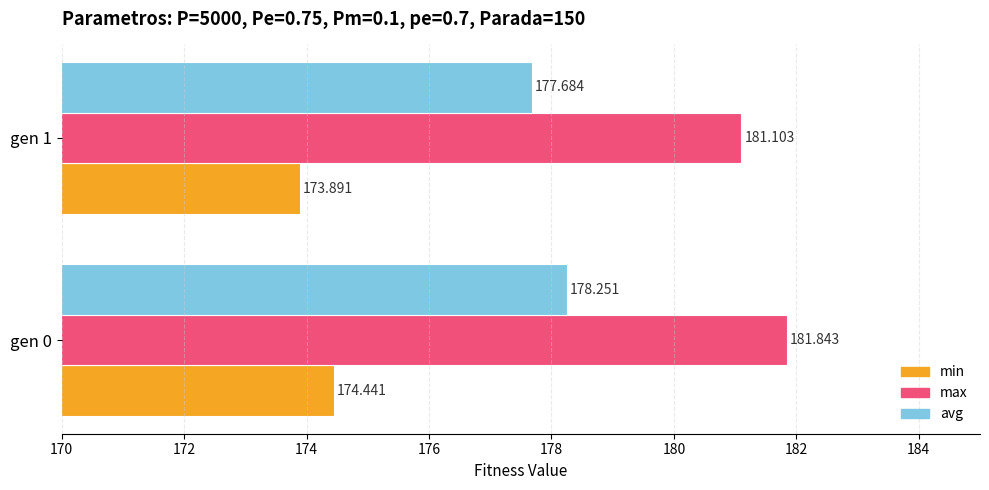

List the series in order of their peak value, lowest first.

min, avg, max